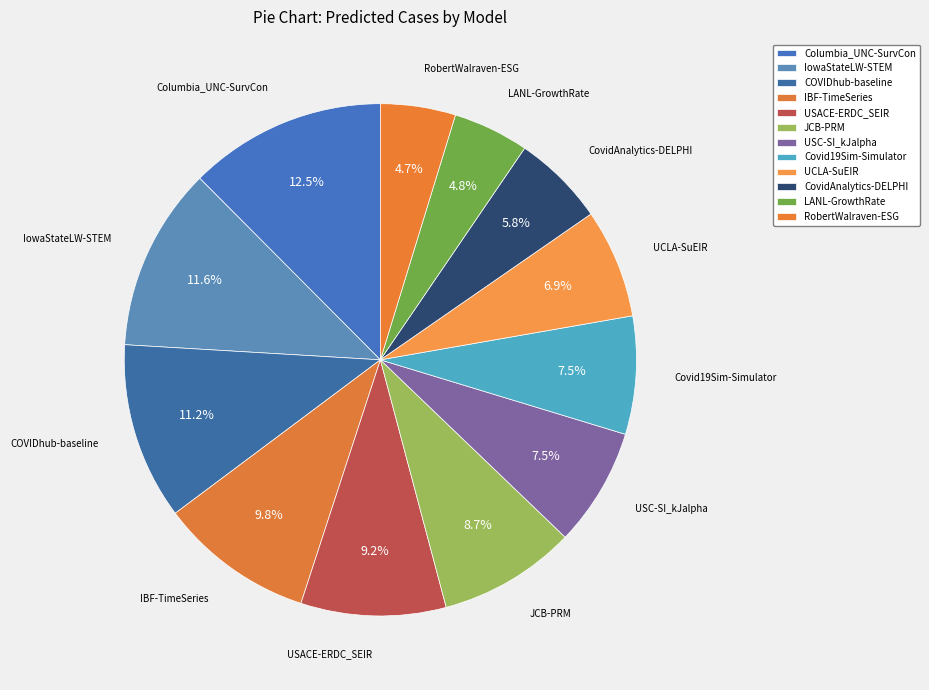

How many slices are in this pie chart?

12